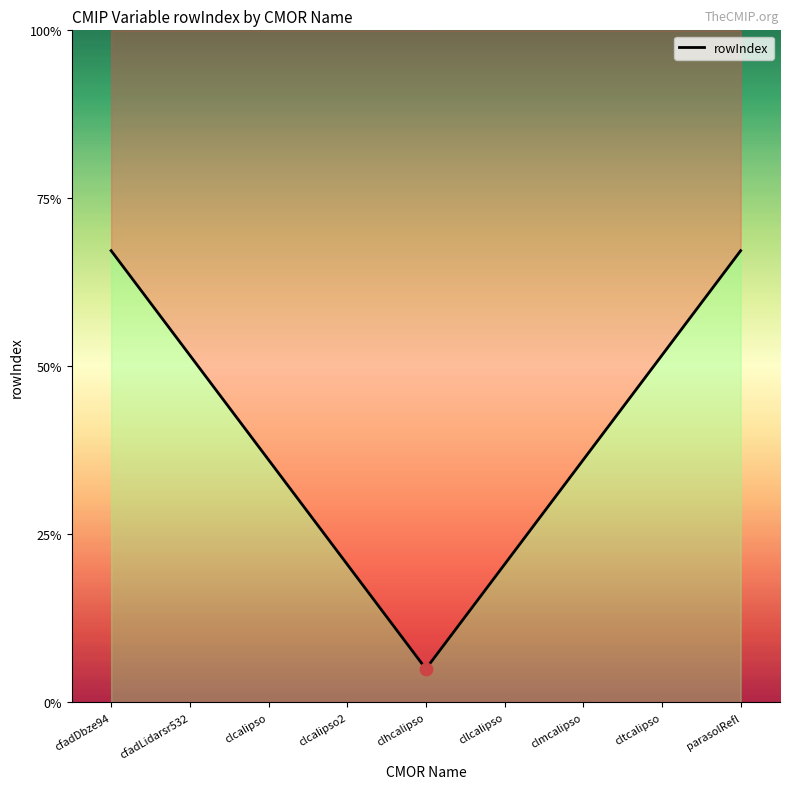

Approximately how many times larger is the value at parasolRefl compared to cltcalipso?

1.3